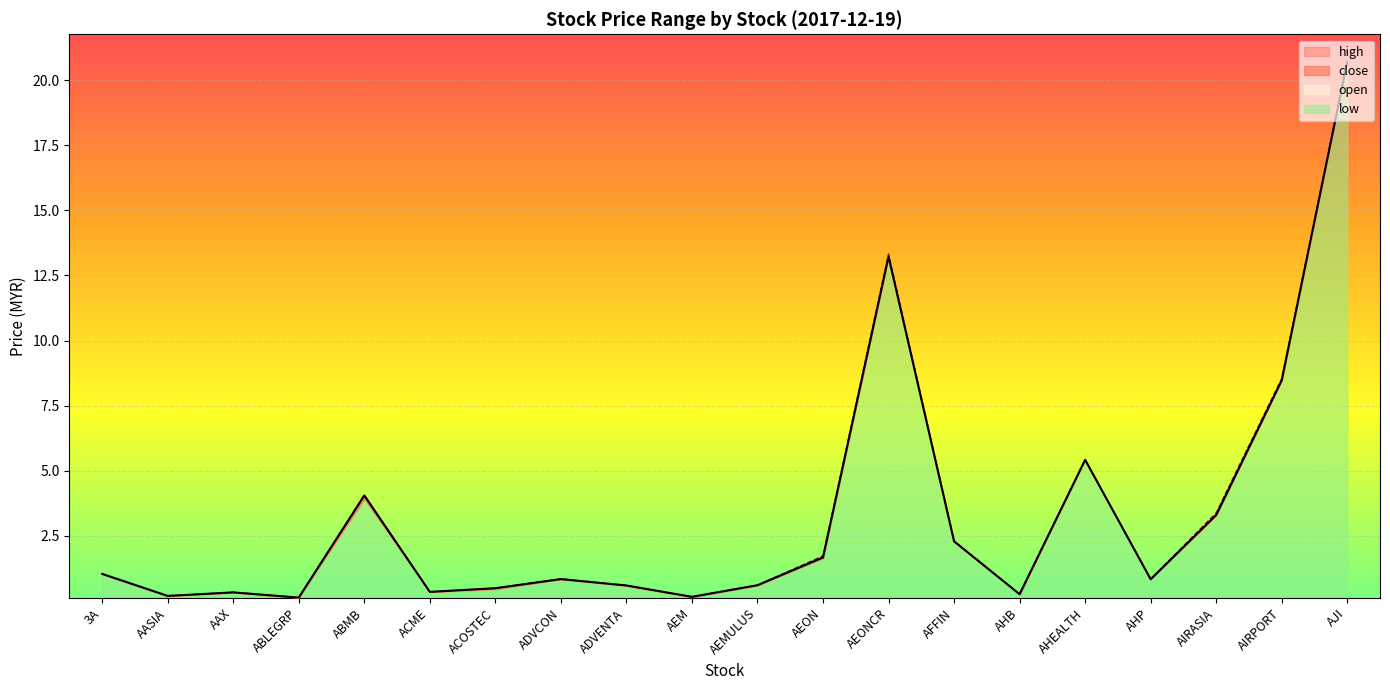

What is the value of the high point at the 1st from the left?

1.0